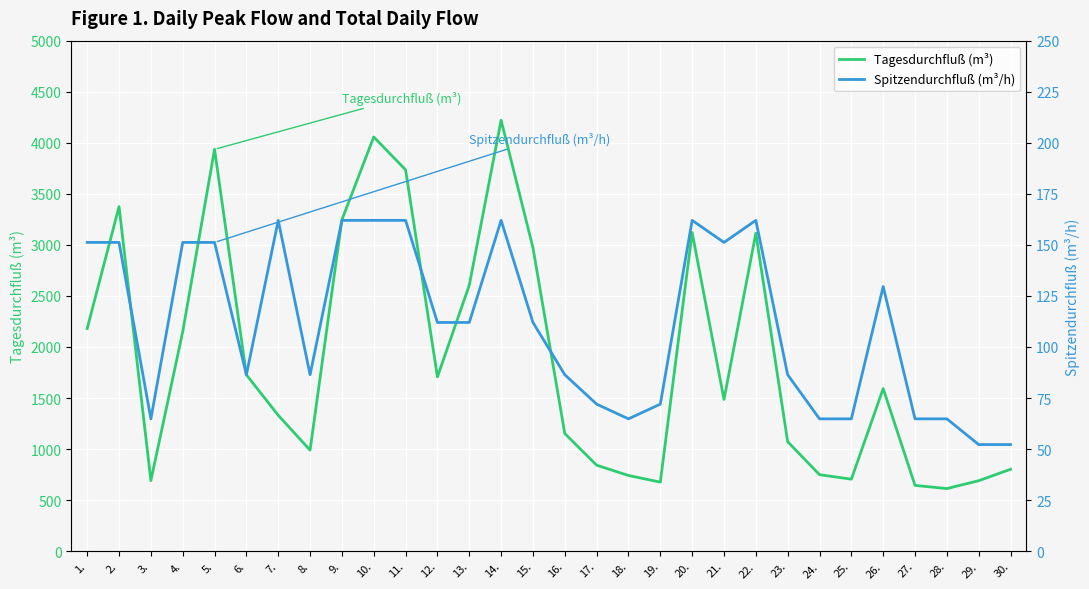

Which label corresponds to the smallest value in the chart?

29.